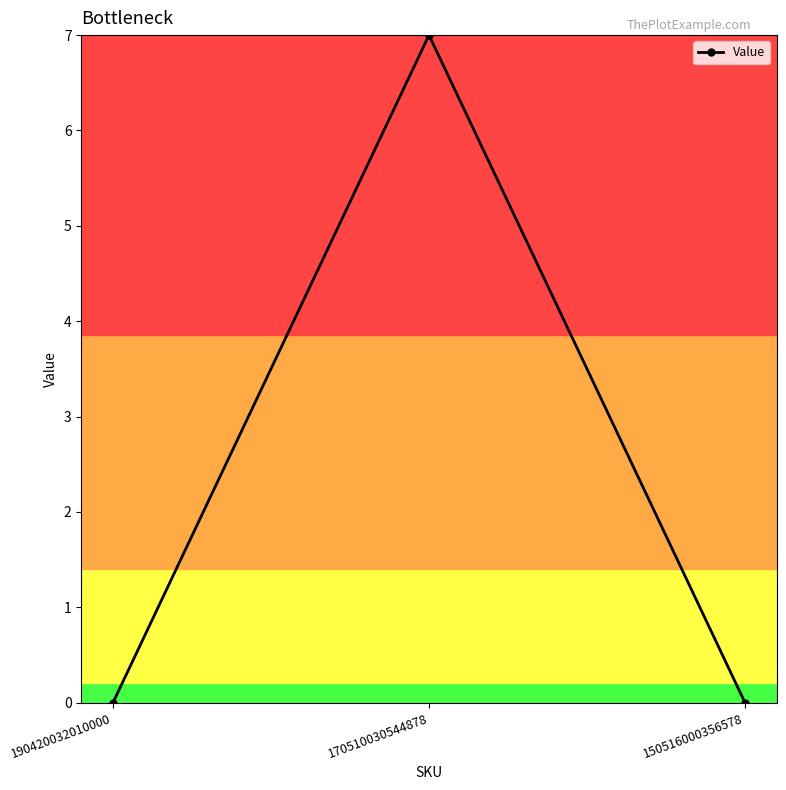

Reading left to right, list all the values displayed in this chart.

0	7	0